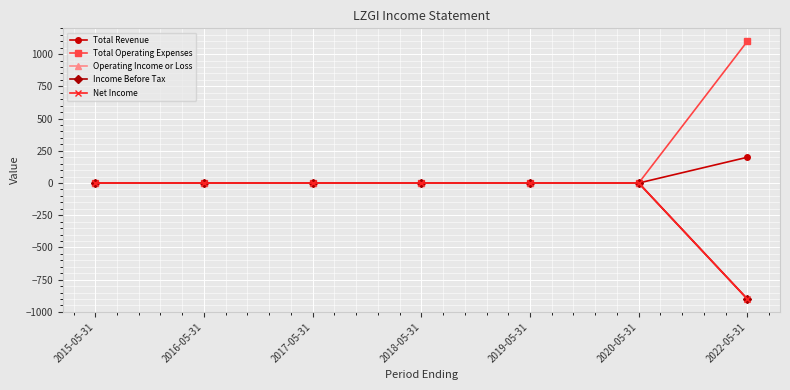

True or false: Total Revenue and Operating Income or Loss cross at least once.

False